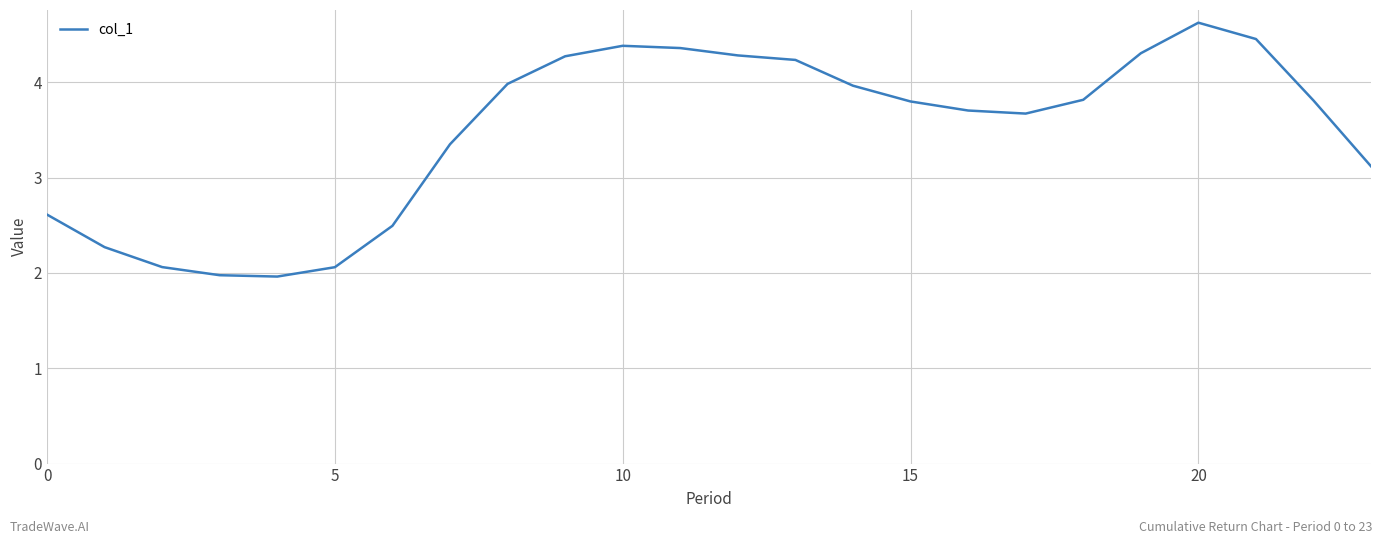

True or false: the data has more than 2 interior local peaks.

False